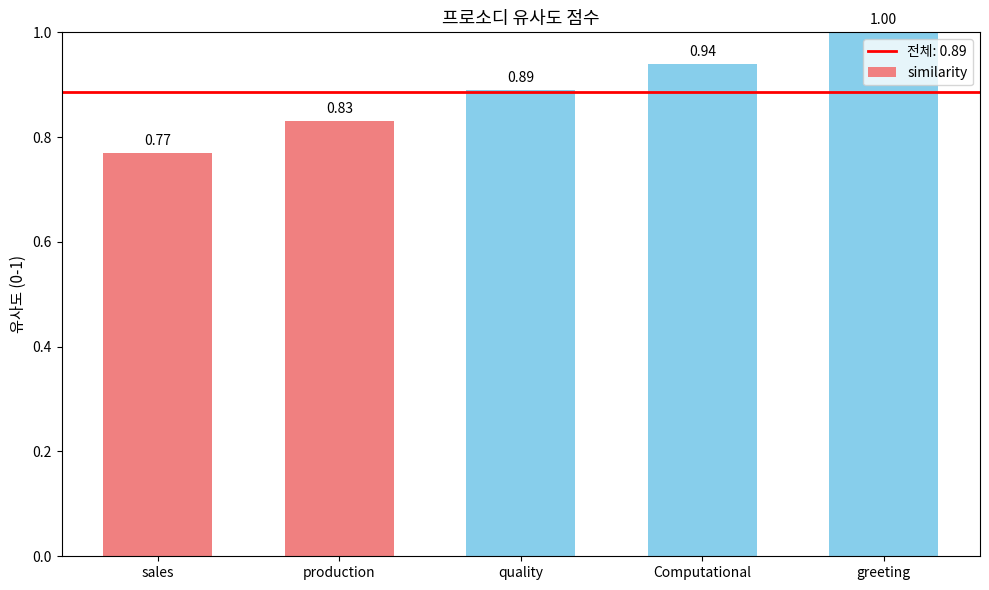

Are the bars grouped side by side (vs. stacked)?

No